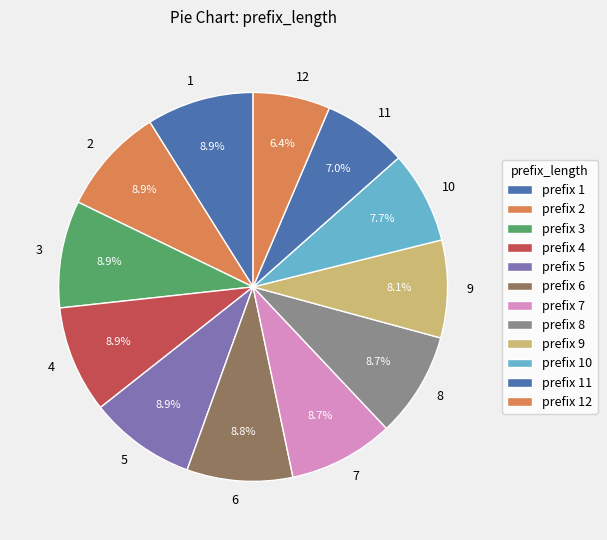

What is the total percentage of 9 and 3?

17.0%